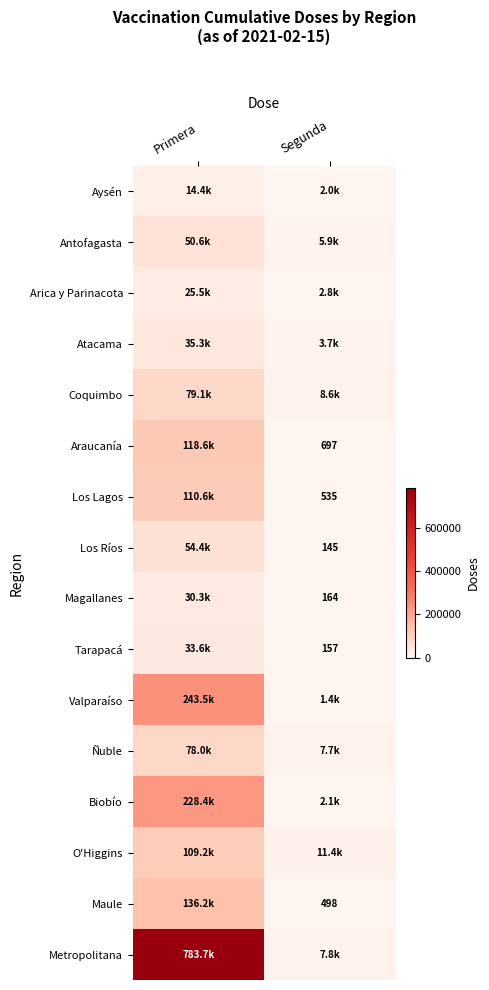

True or false: Magallanes has a value of 164 at Segunda.

True